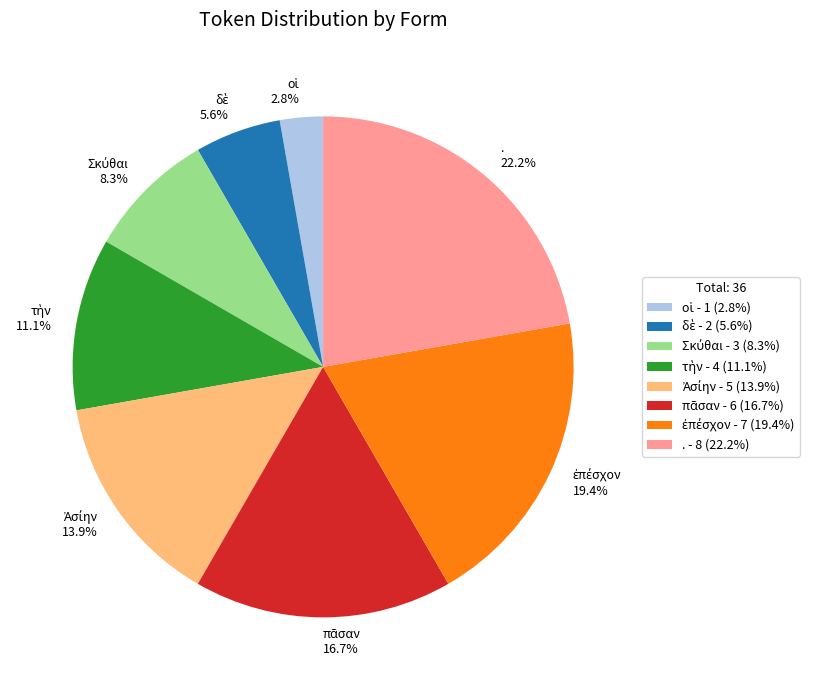

Is there a majority slice in this chart?

No